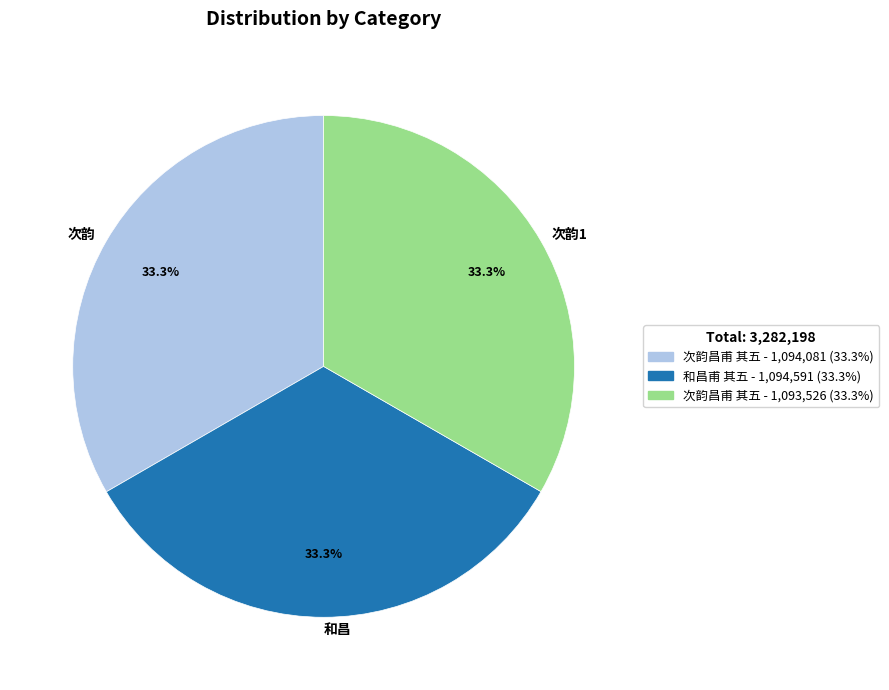

What is the ratio of the value at 和昌 to the value at 次韵1?

1.0